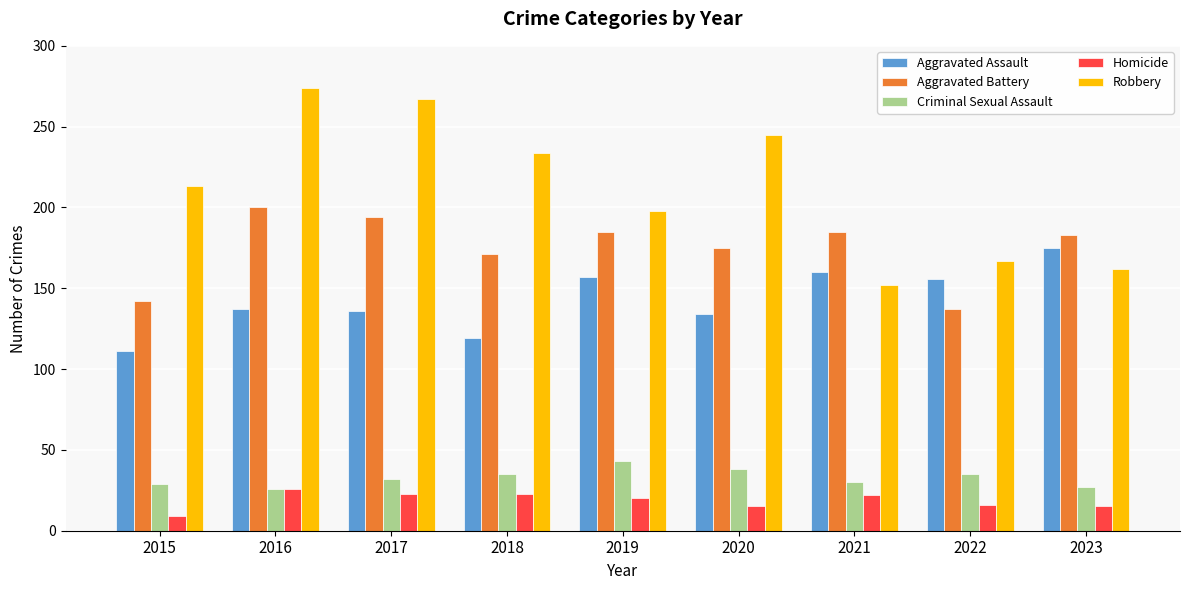

What is the maximum value shown in the chart?

274